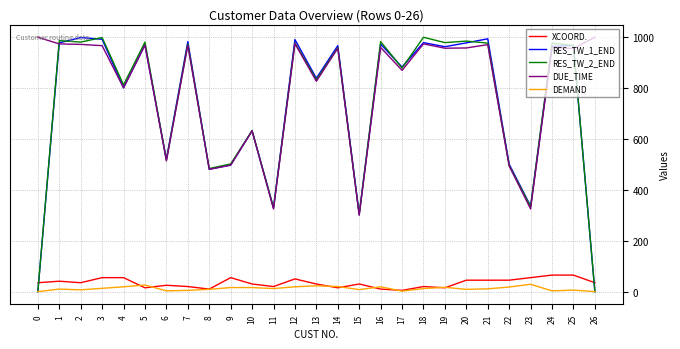

What is the maximum value for XCOORD.?

65